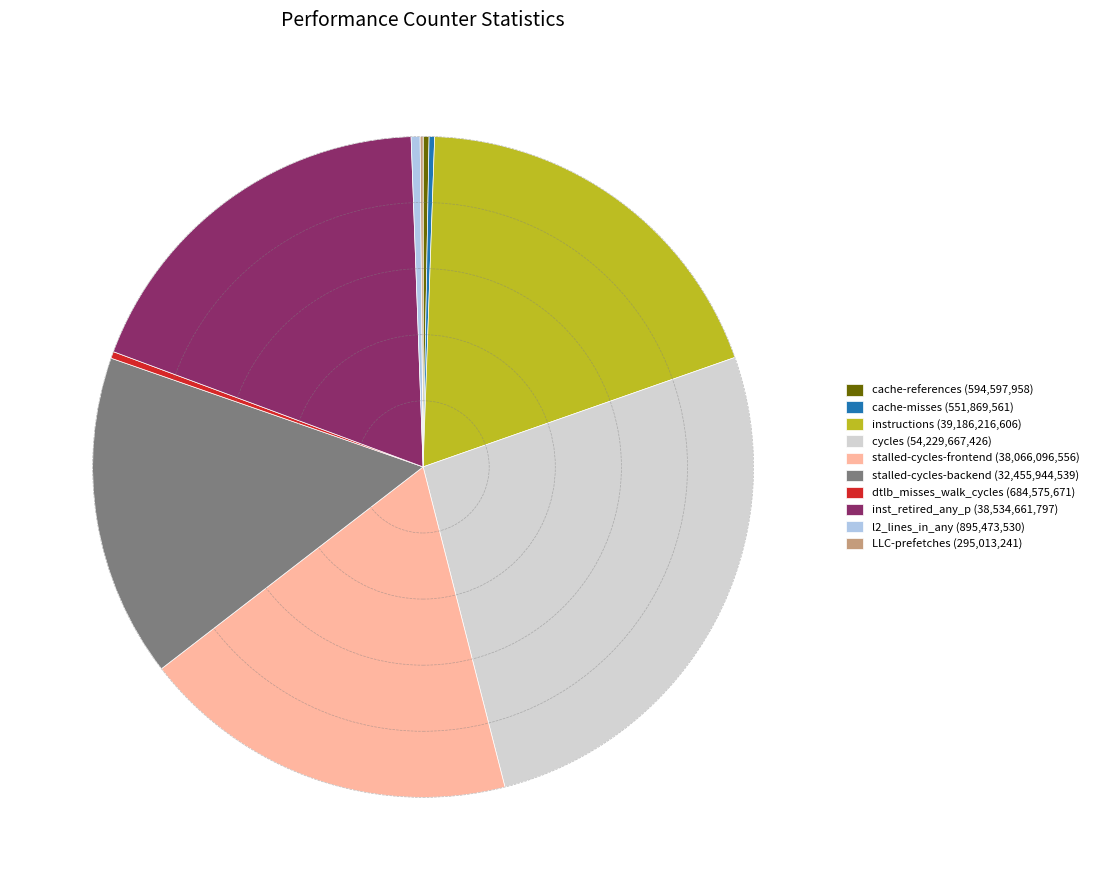

Does any single category account for the majority?

No